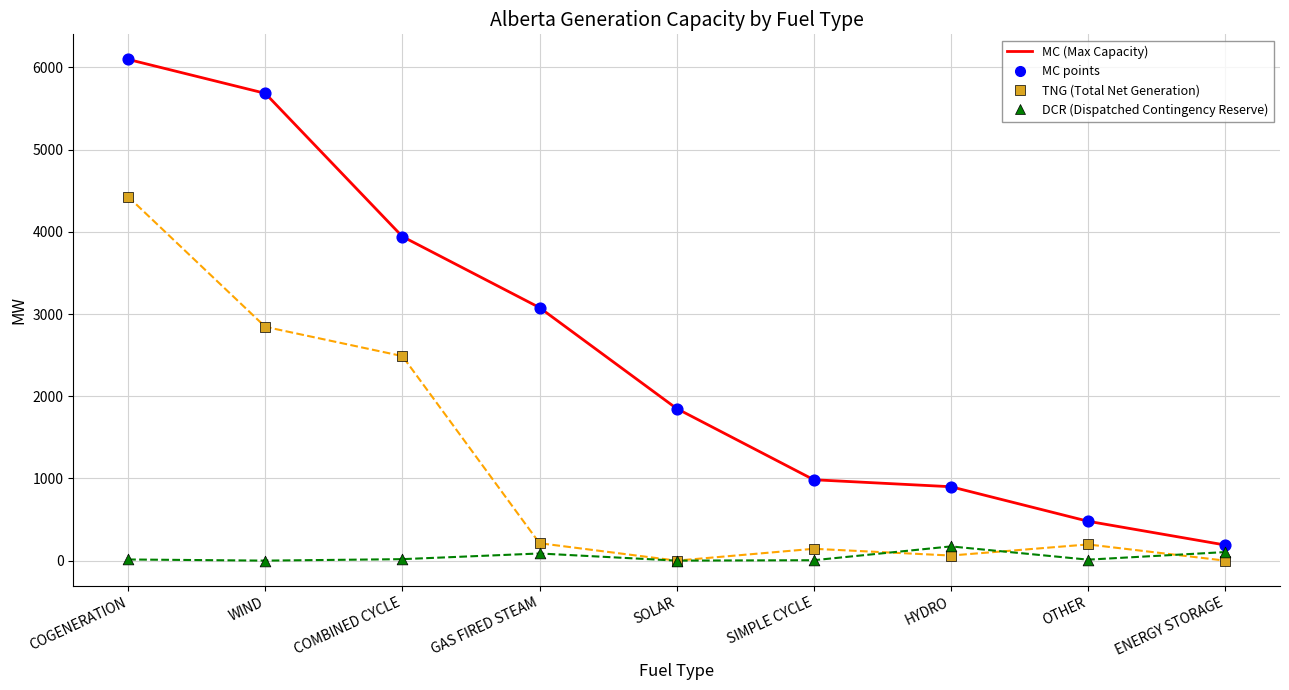

What is the maximum value shown in the chart?

6097